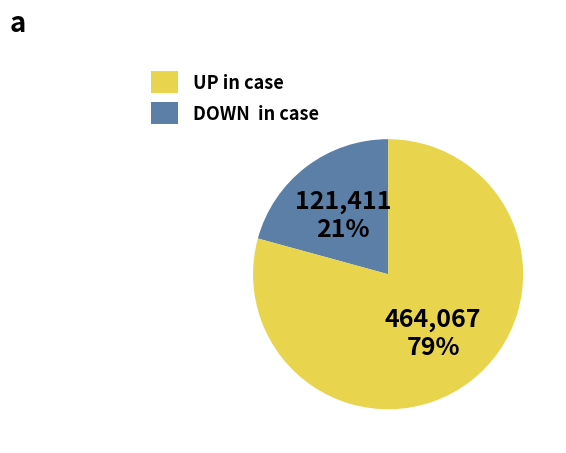

Is there any slice that represents more than half of the pie?

Yes